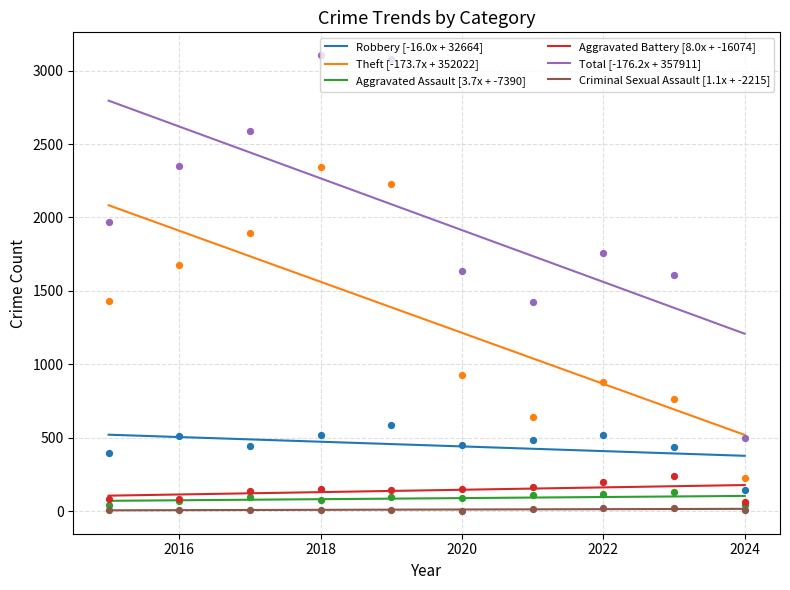

What is the total value across all series at 2019?

6155